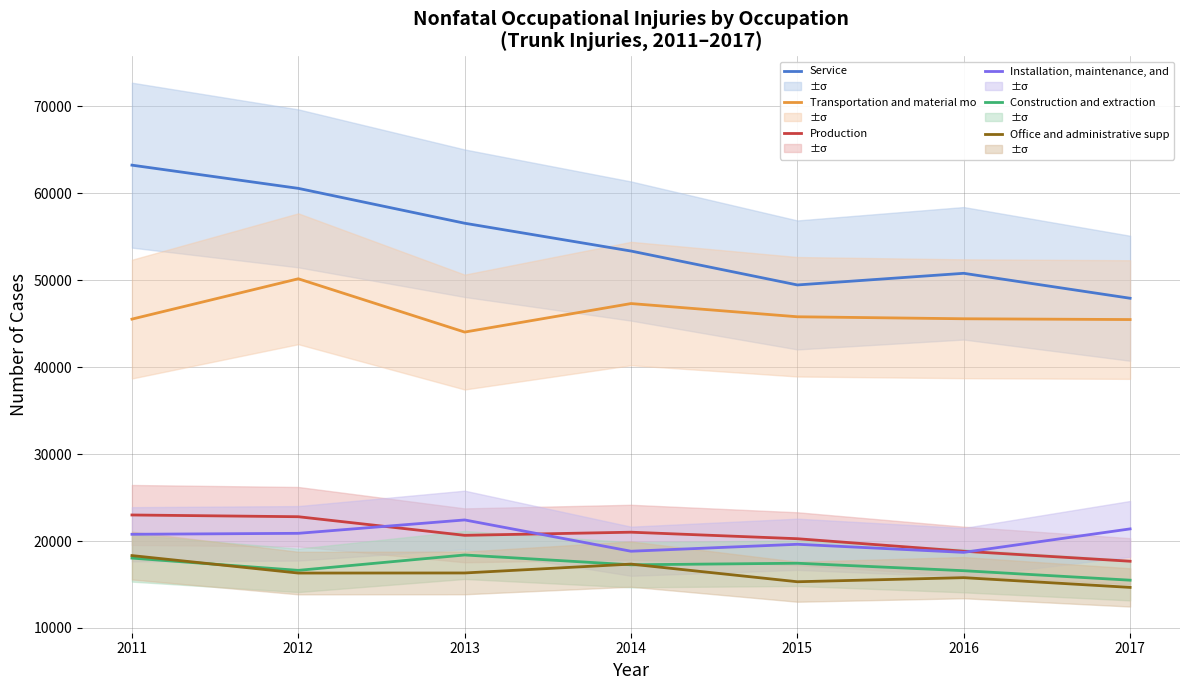

Is this an area chart (filled region under the line)?

No